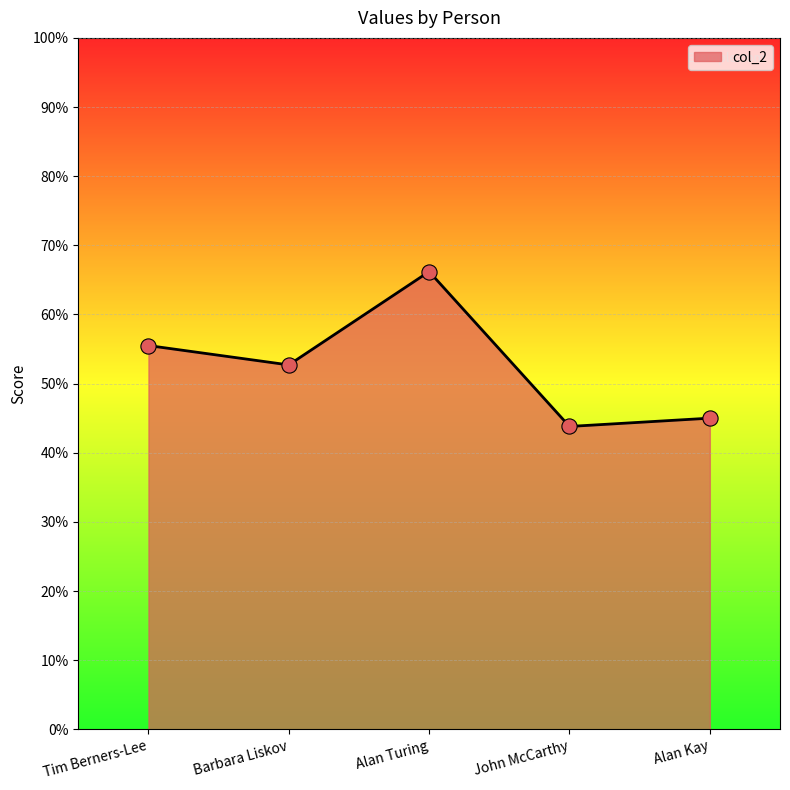

What is the ratio of the value at John McCarthy to the value at Alan Turing?

0.7